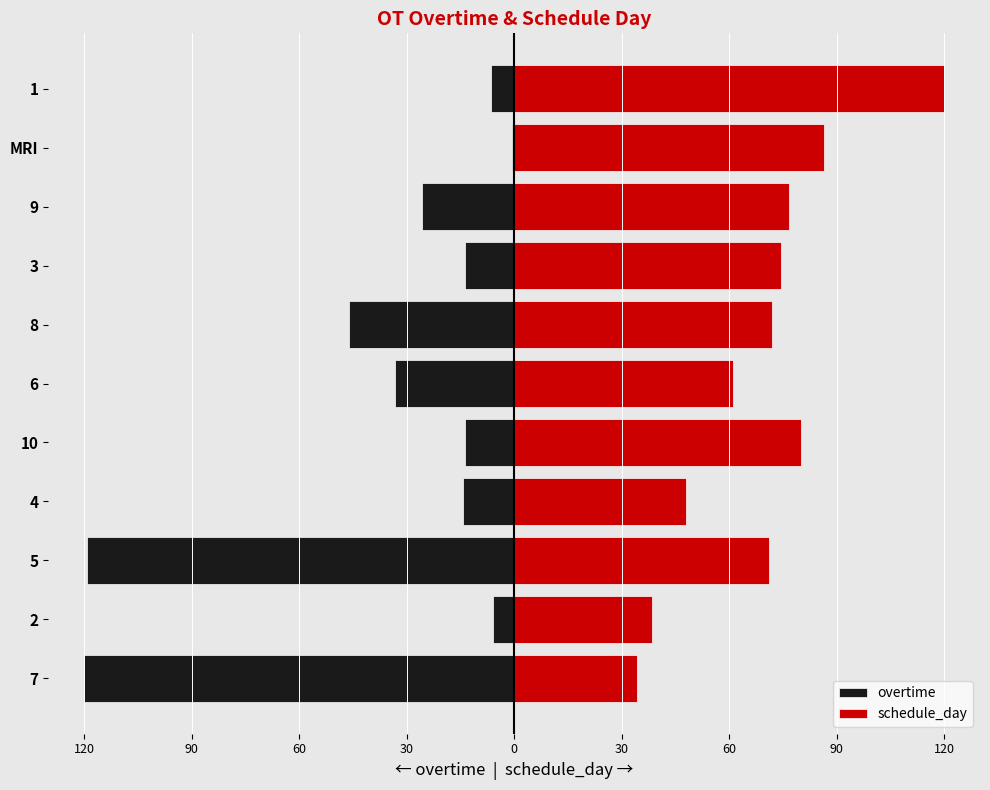

What is the lowest value of the overtime series?

-120.0